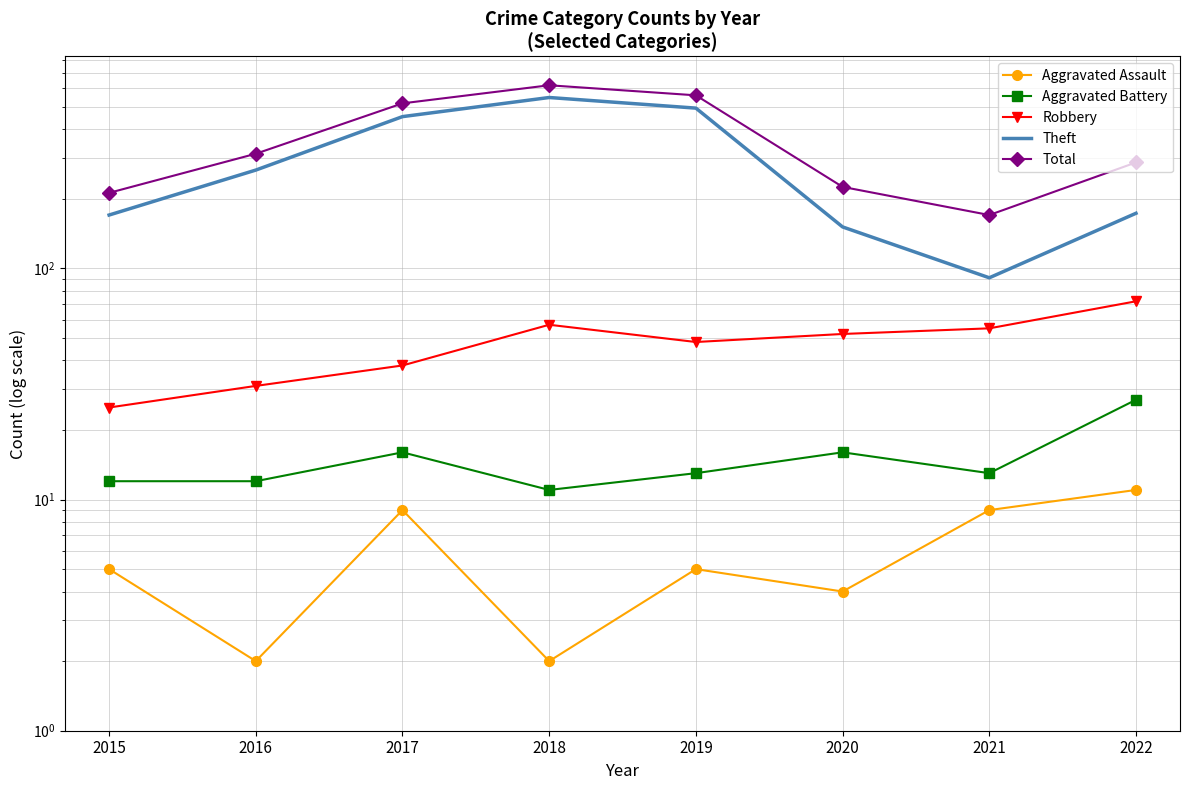

Rank the series at 2016 from highest to lowest value.

Total, Theft, Robbery, Aggravated Battery, Aggravated Assault